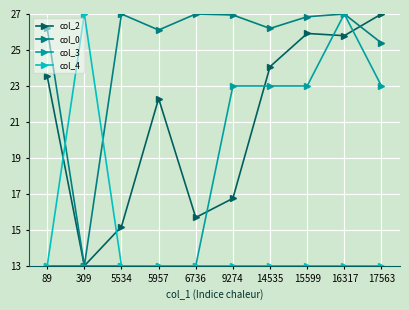

True or false: col_4 and col_0 cross at least once.

True